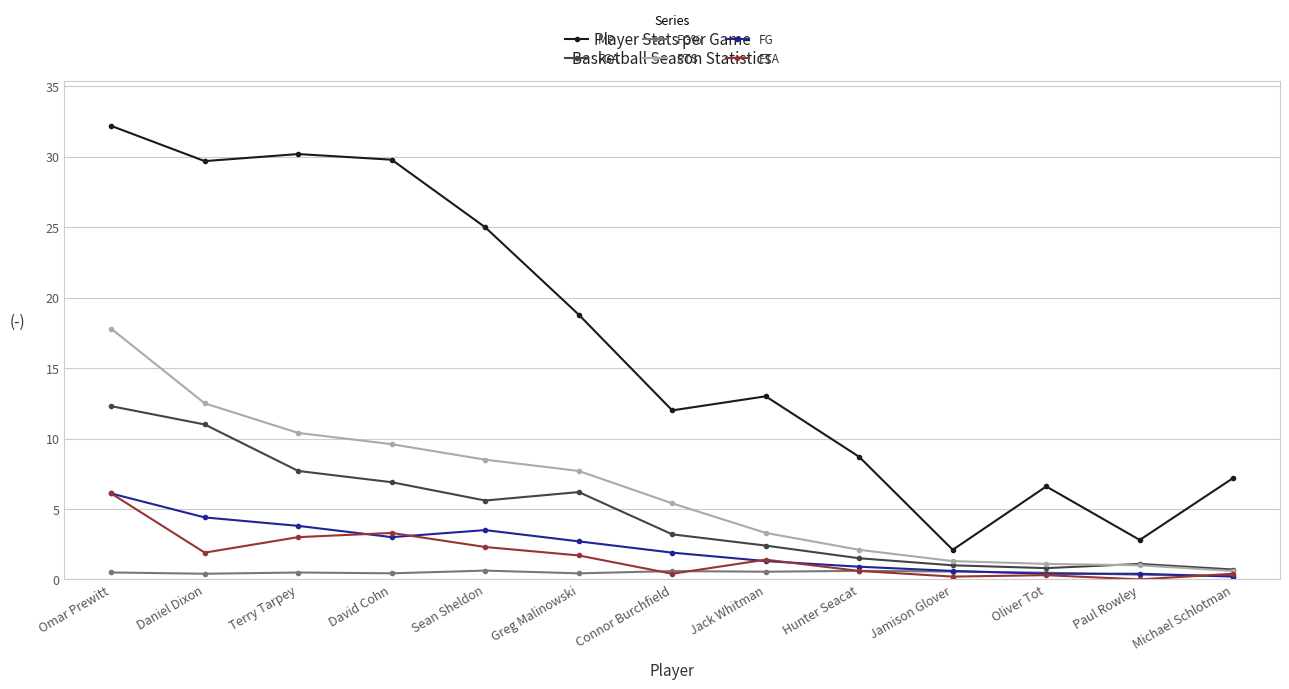

What is the sum of the MP values at Omar Prewitt and Paul Rowley?

35.0